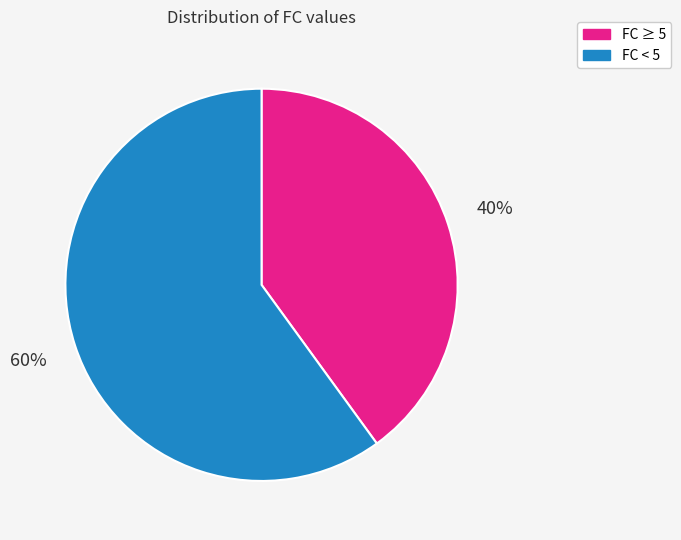

What is the largest slice in the pie chart?

FC < 5